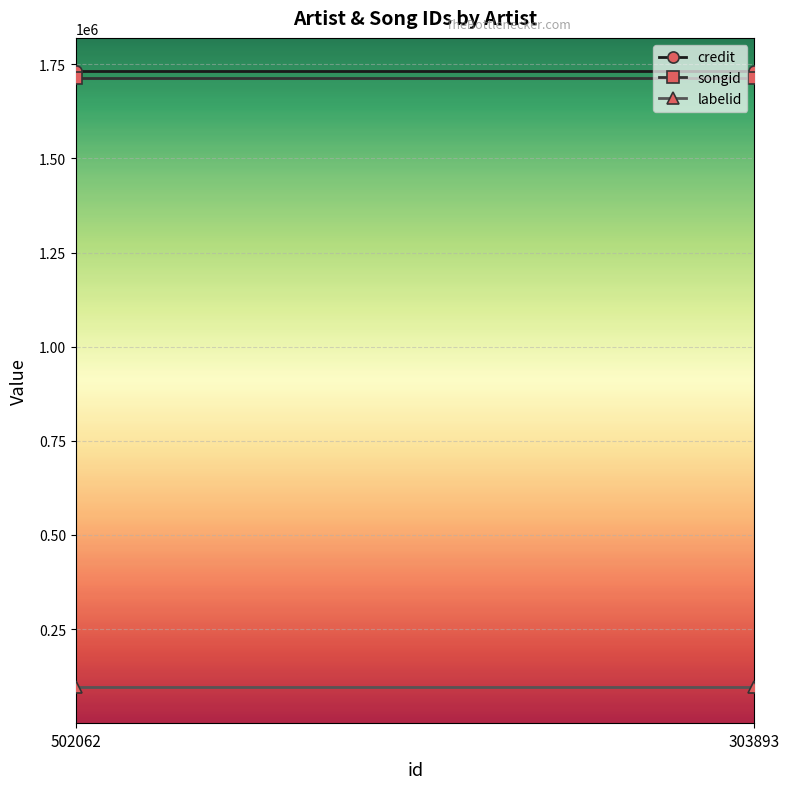

Reading left to right, what are all the values shown in this chart?

credit: 502062=1733416	303893=1733416
songid: 502062=1713249	303893=1713249
labelid: 502062=96987	303893=96987